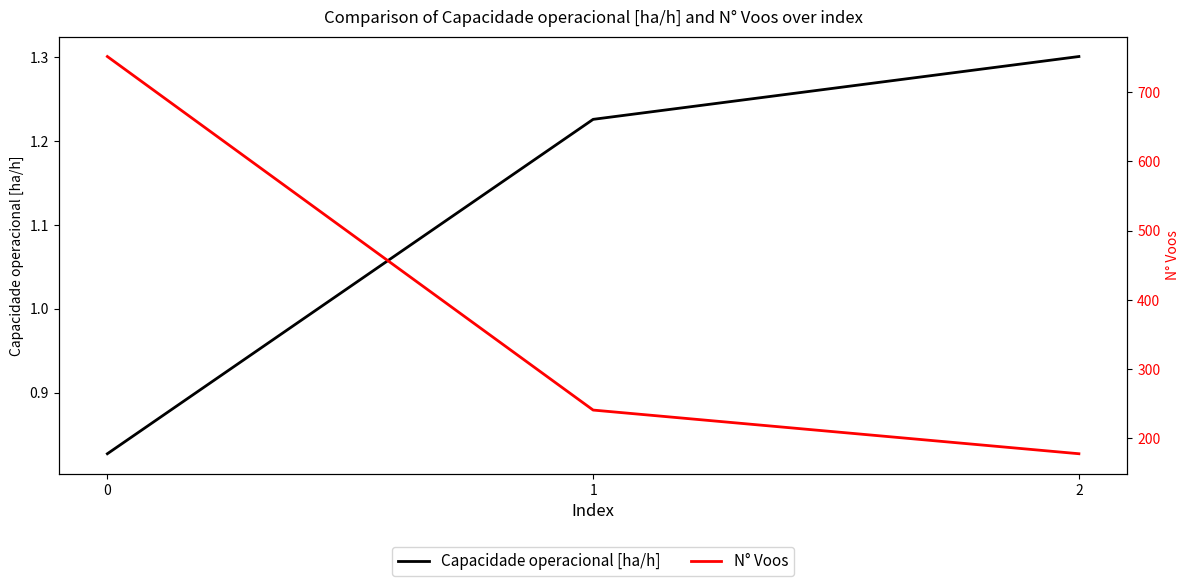

Between 2 and 1, which is larger?

2